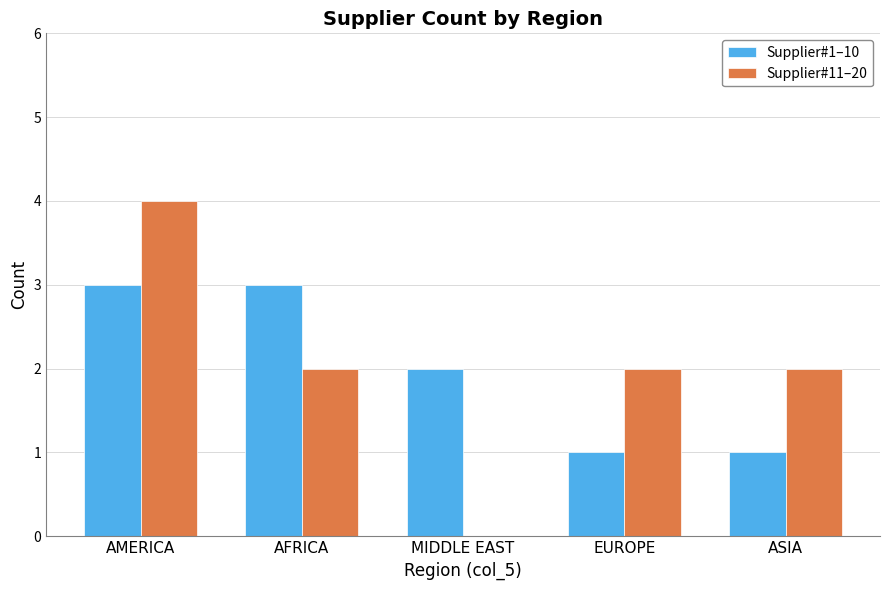

Reading left to right, transcribe all the data shown in this chart.

Supplier#1–10: AMERICA=3	AFRICA=3	MIDDLE EAST=2	EUROPE=1	ASIA=1
Supplier#11–20: AMERICA=4	AFRICA=2	MIDDLE EAST=0	EUROPE=2	ASIA=2